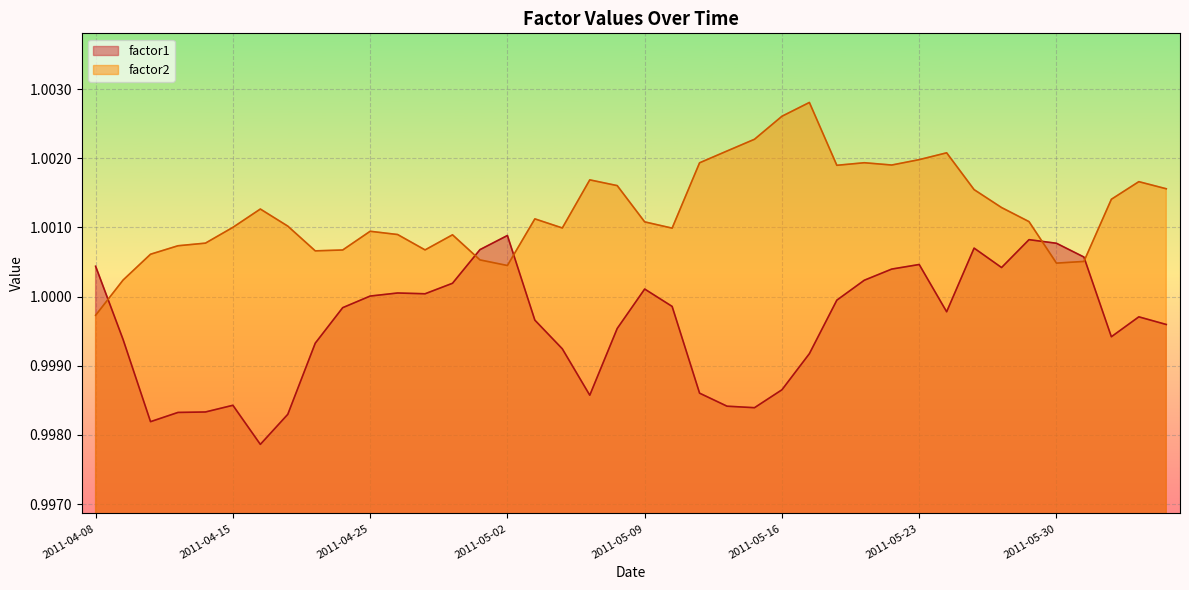

The value of factor1 at 2011-04-25 is 1.0. True or false?

True